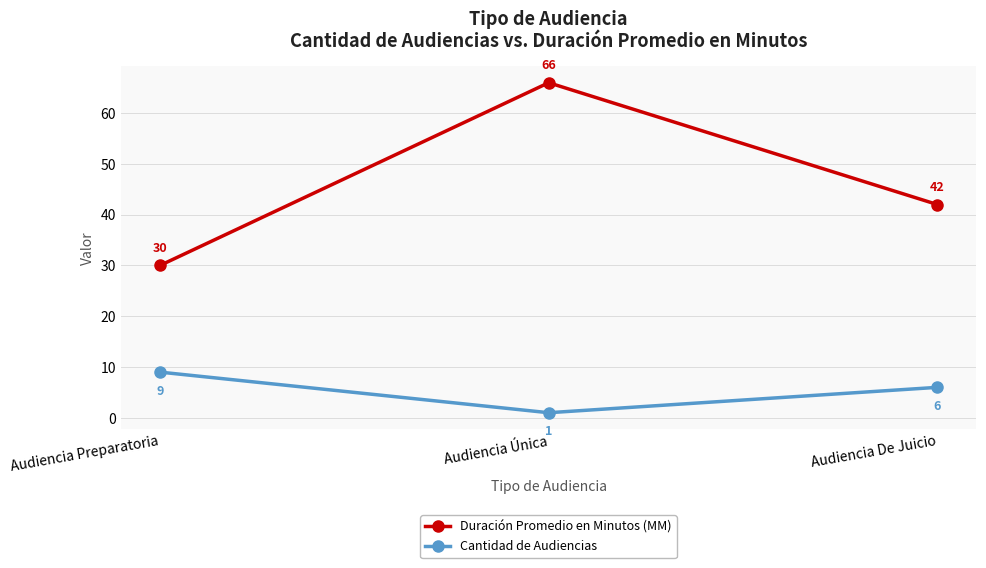

True or false: Cantidad de Audiencias has a value of 6 at Audiencia De Juicio.

True